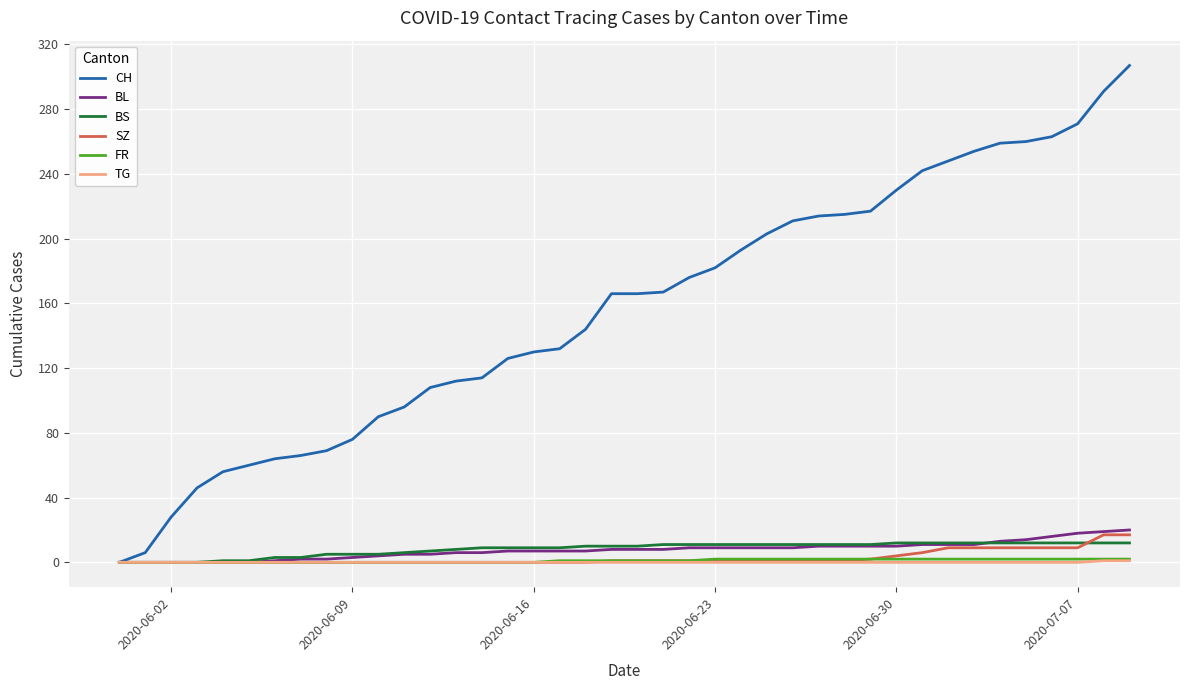

What is the difference between the second highest and minimum values in the TG series?

1